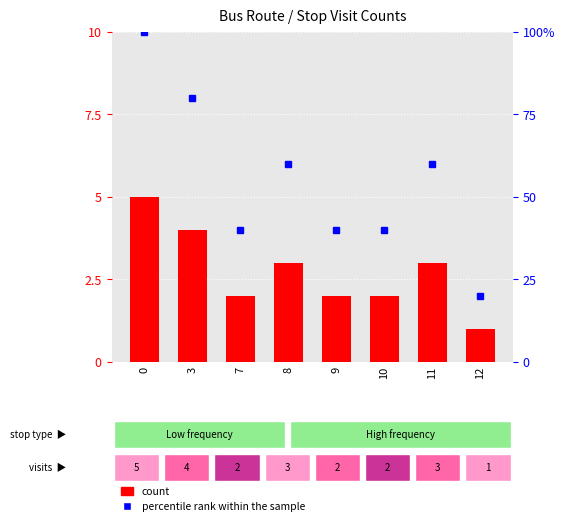

Rank the series by their maximum value, from highest to lowest.

percentile rank within the sample, count